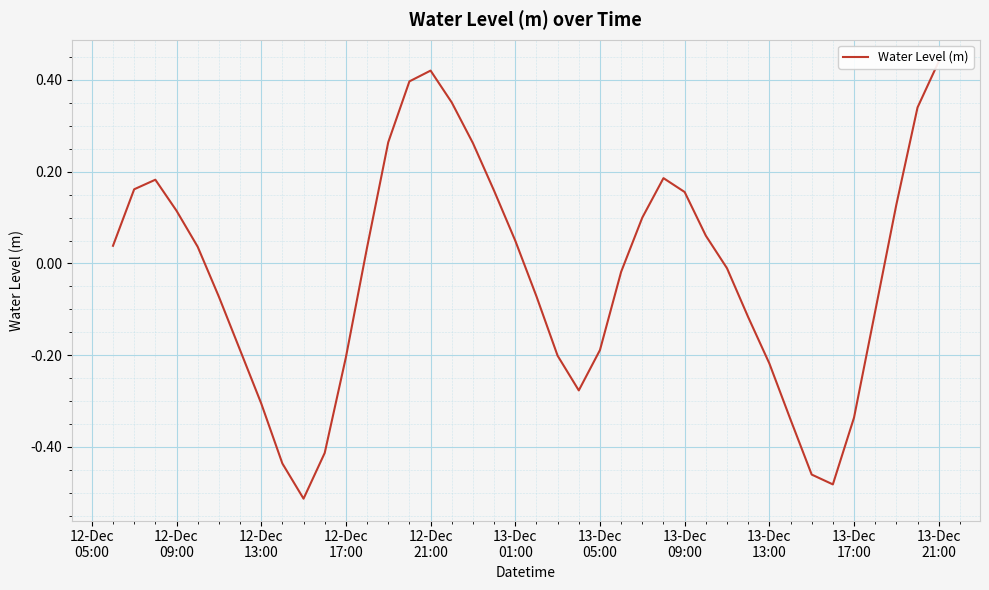

How many data points does each series have?

40